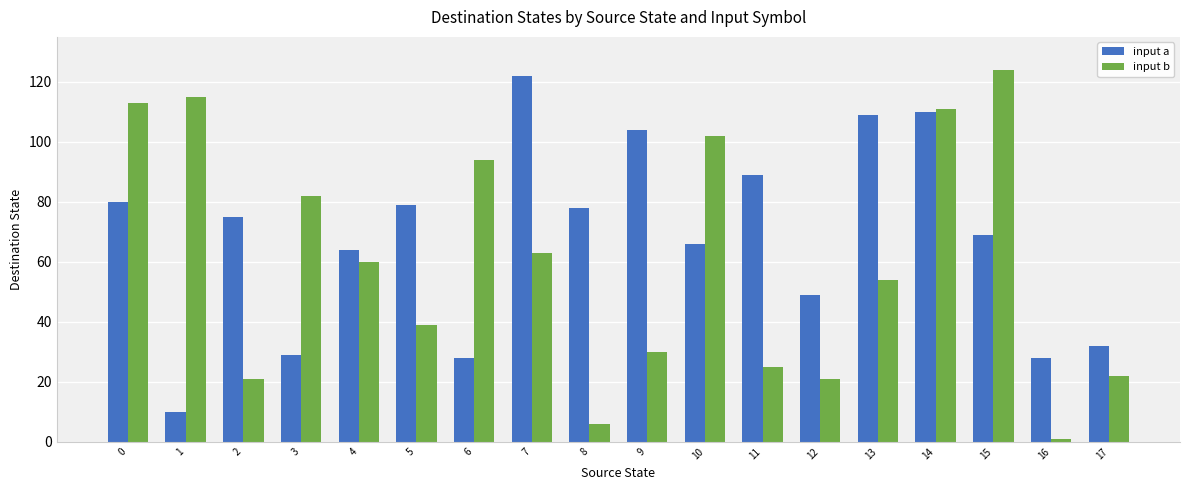

Is the value of input b at 5 greater than the value of input a at 9?

No